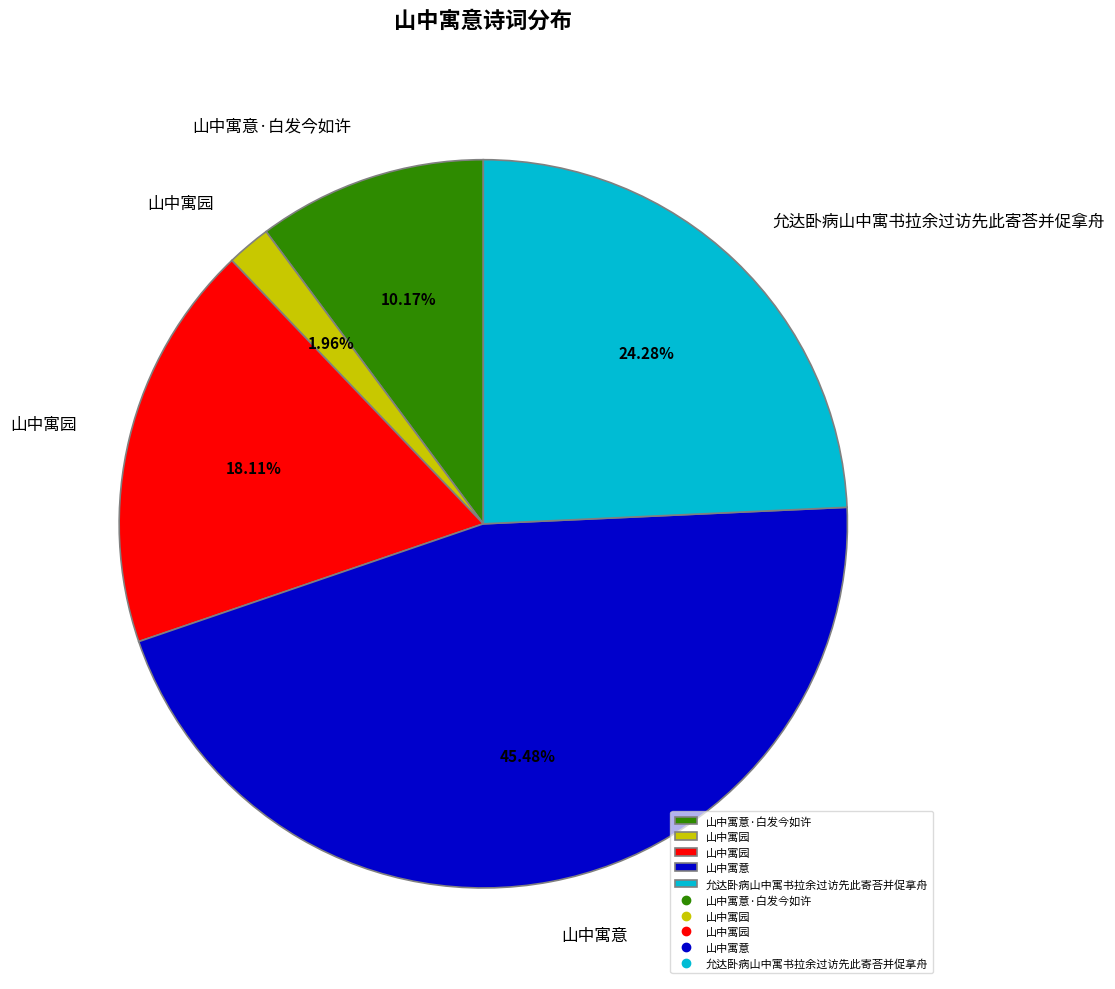

How many segments does this pie chart have?

5